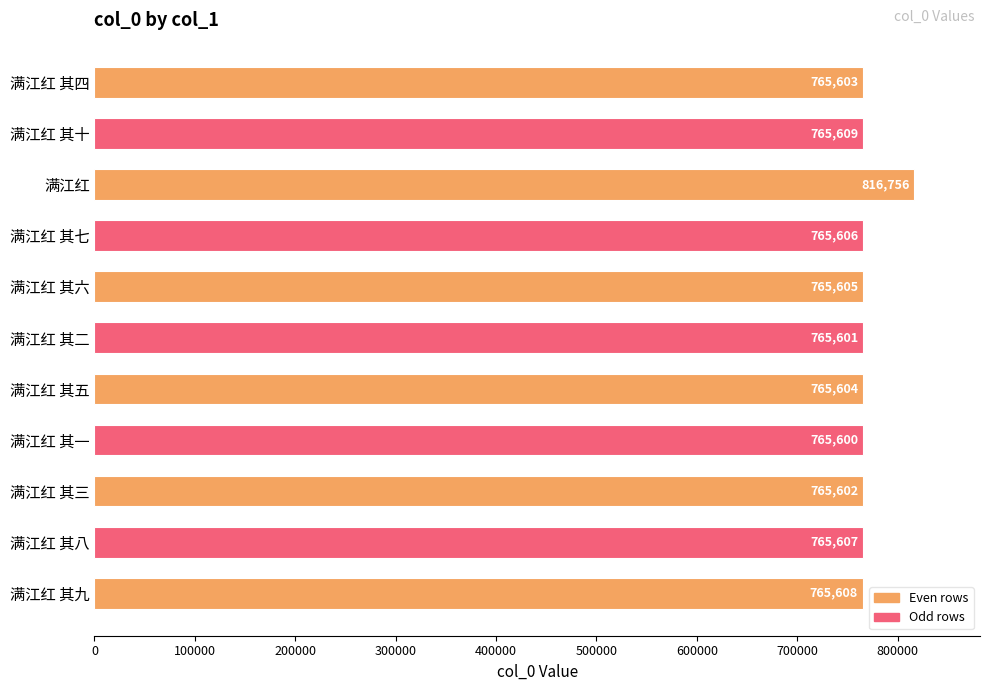

What is the difference between the maximum and minimum values?

51156